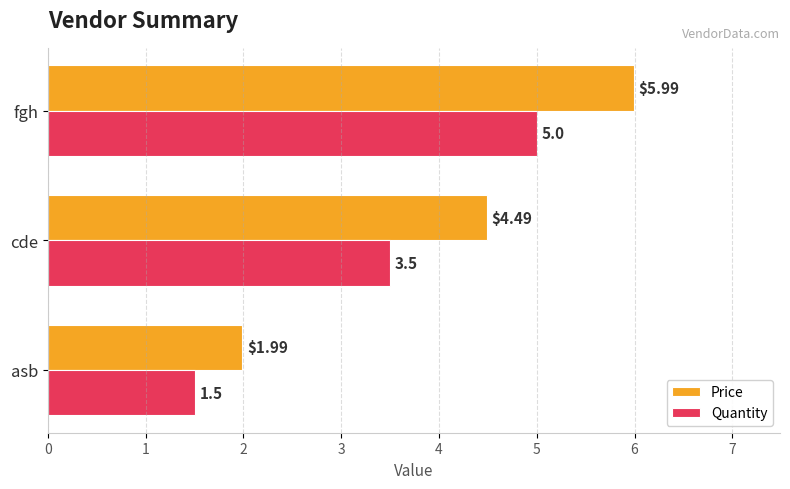

What is the maximum value shown in the chart?

6.0